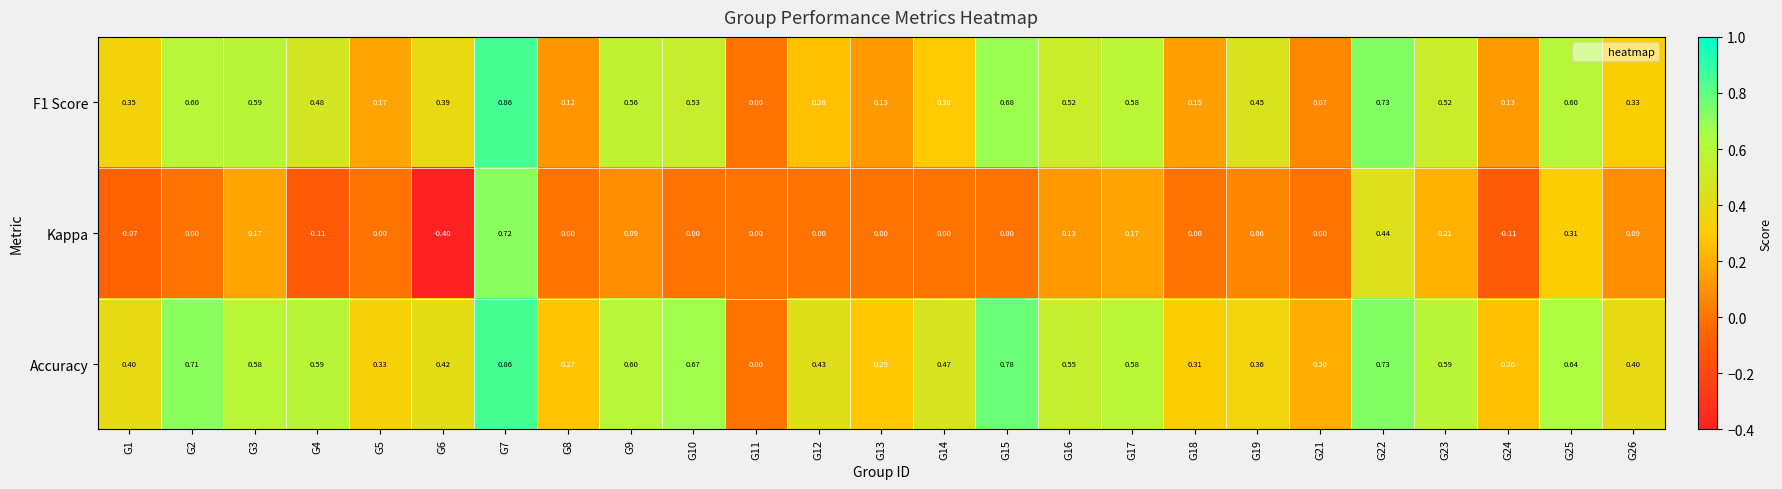

Between G6 and G10, which series saw the biggest shift?

Kappa